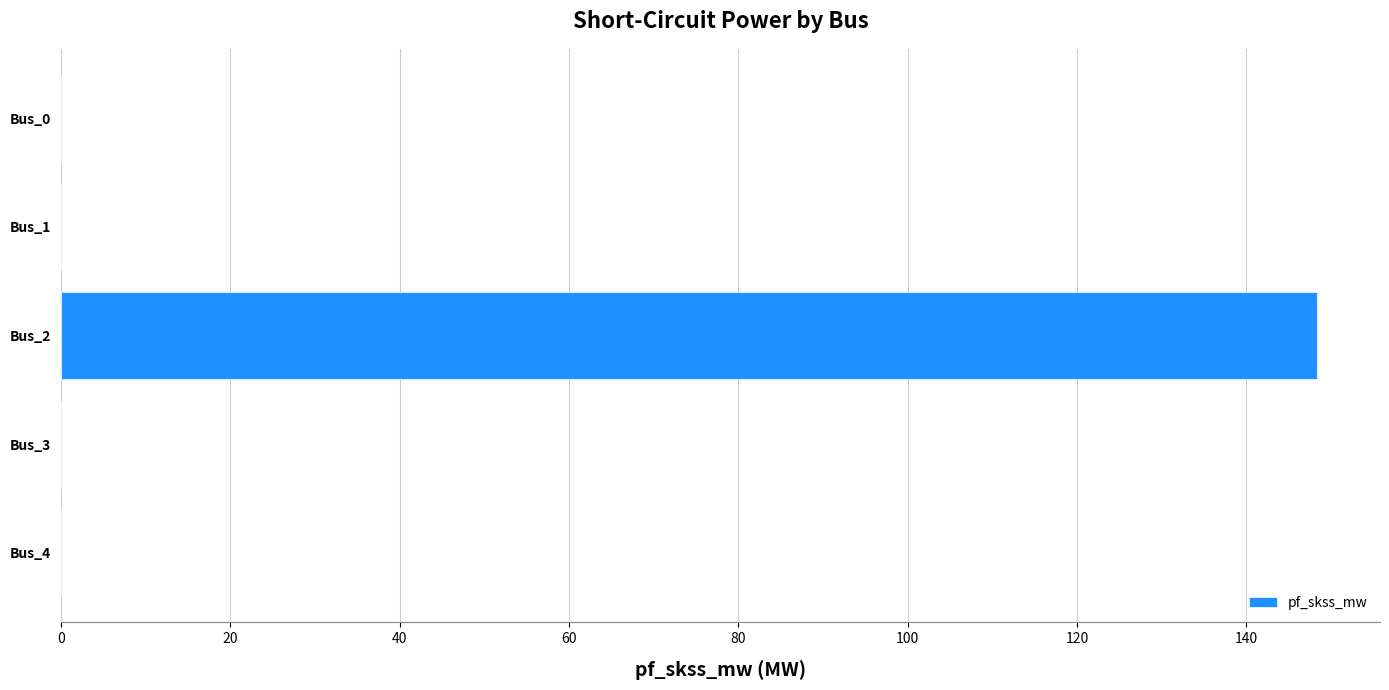

The value at Bus_2 is 206.4. True or false?

False